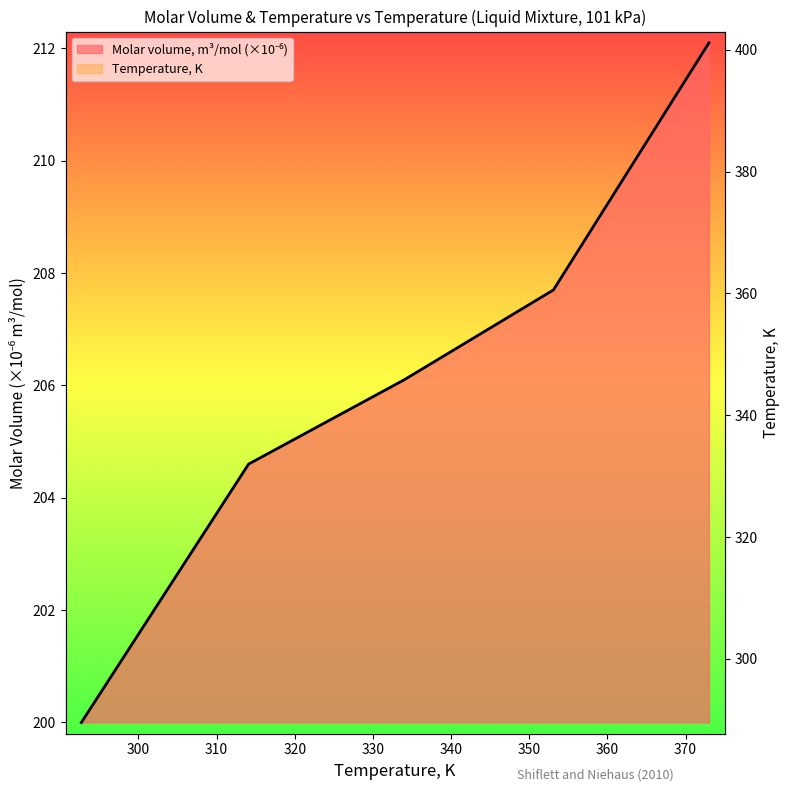

Which series has the largest range (max minus min)?

Temperature, K